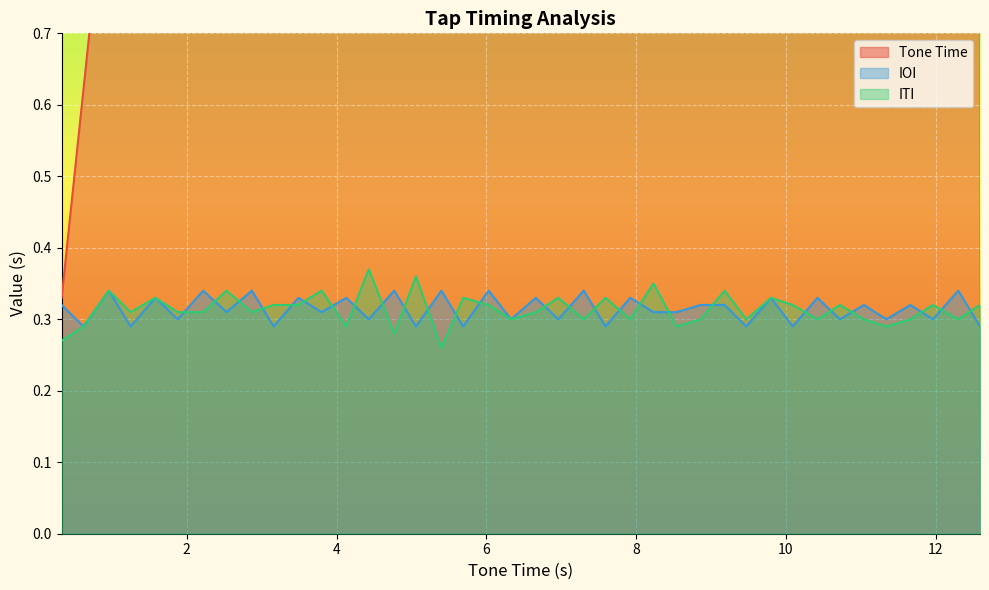

What is the sum of all Tone Time values?

259.2